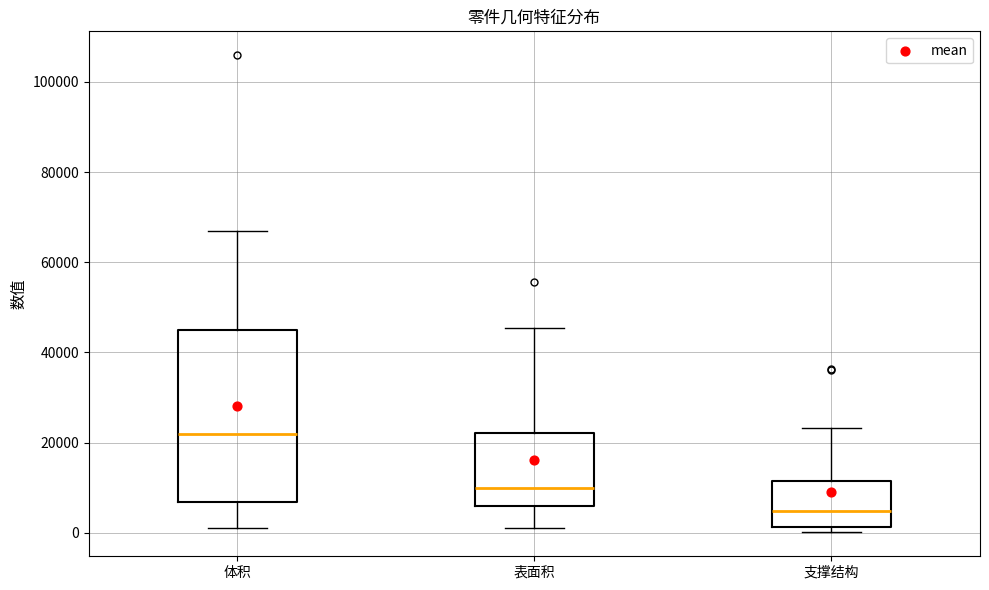

Which box is the tallest, from its lower edge to its upper edge?

体积